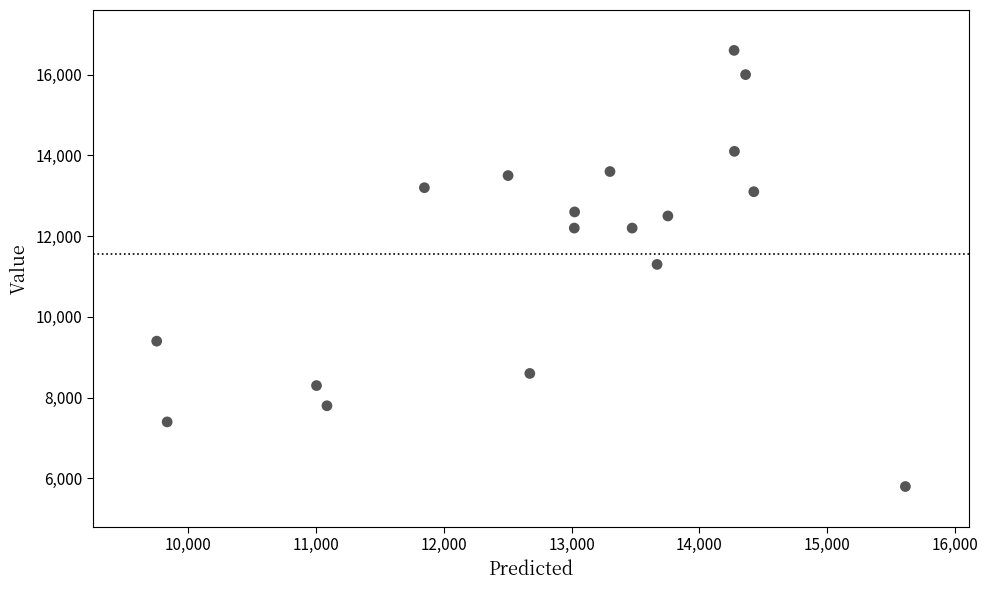

What is the range of Y values (max minus min)?

10800